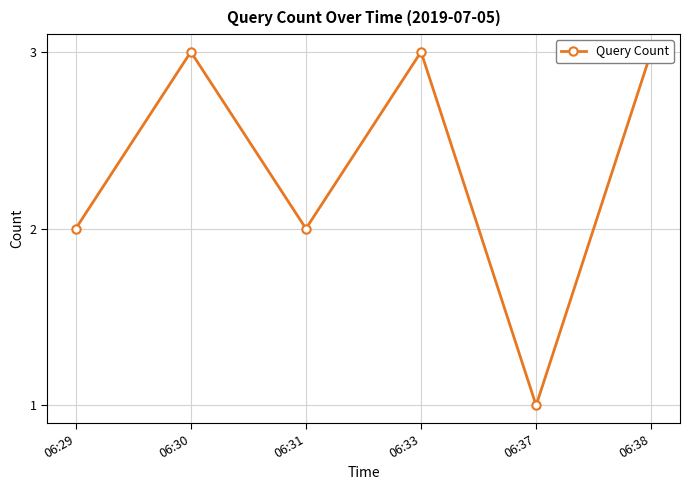

True or false: the data shows 5 at 06:38.

False